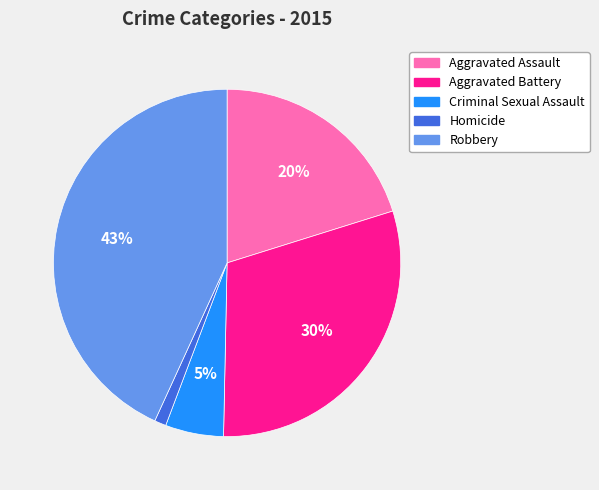

Is there any slice that represents more than half of the pie?

No